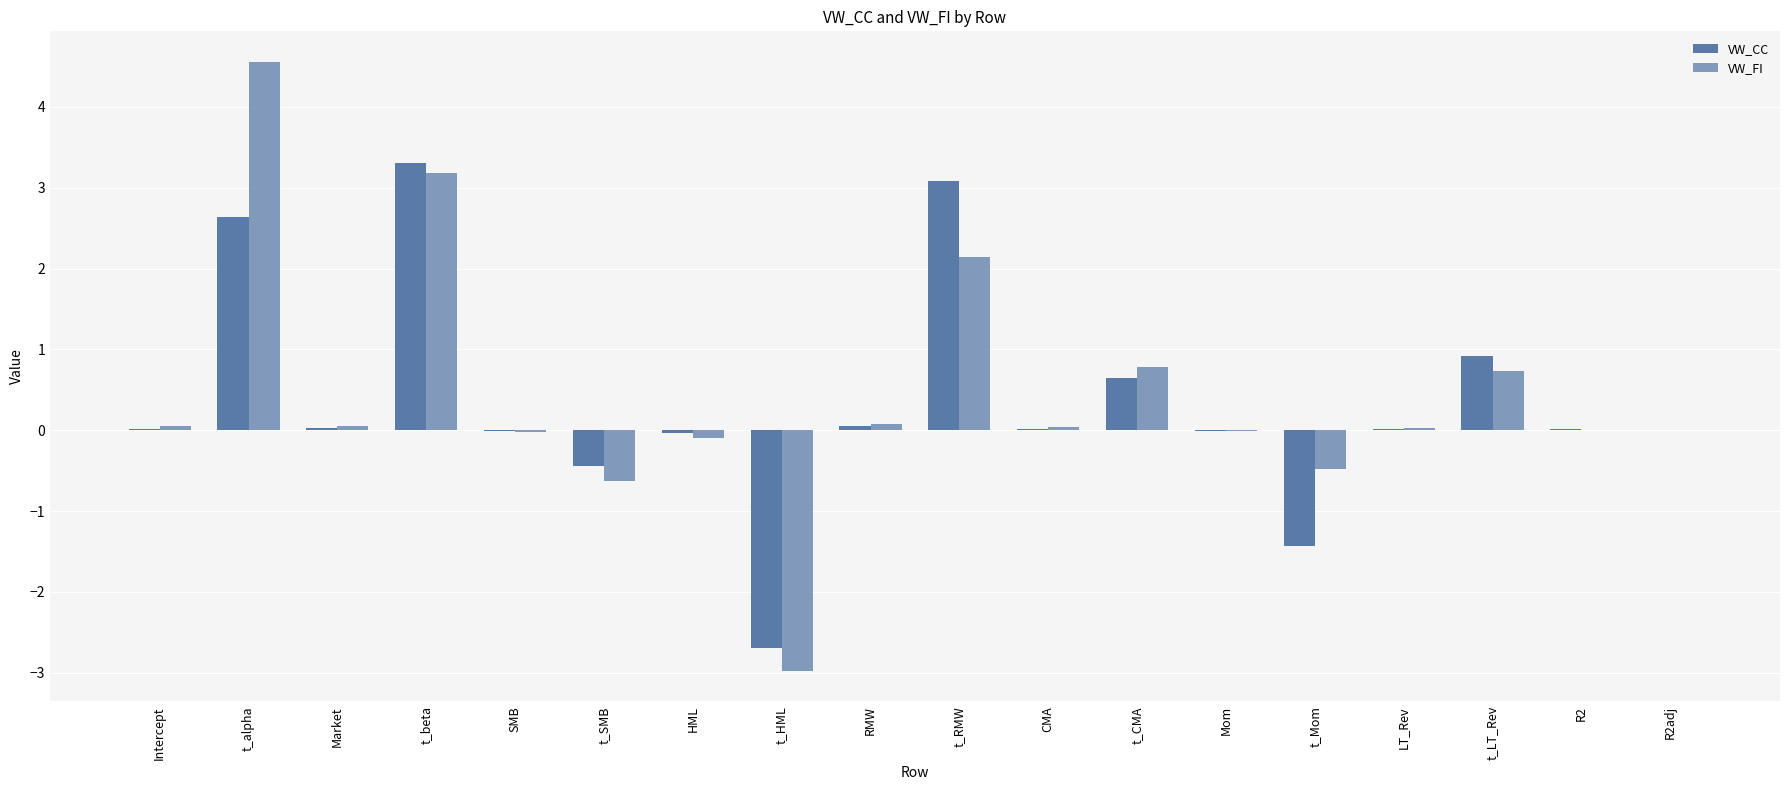

Is the value of VW_CC at Intercept greater than the value of VW_FI at R2adj?

Yes